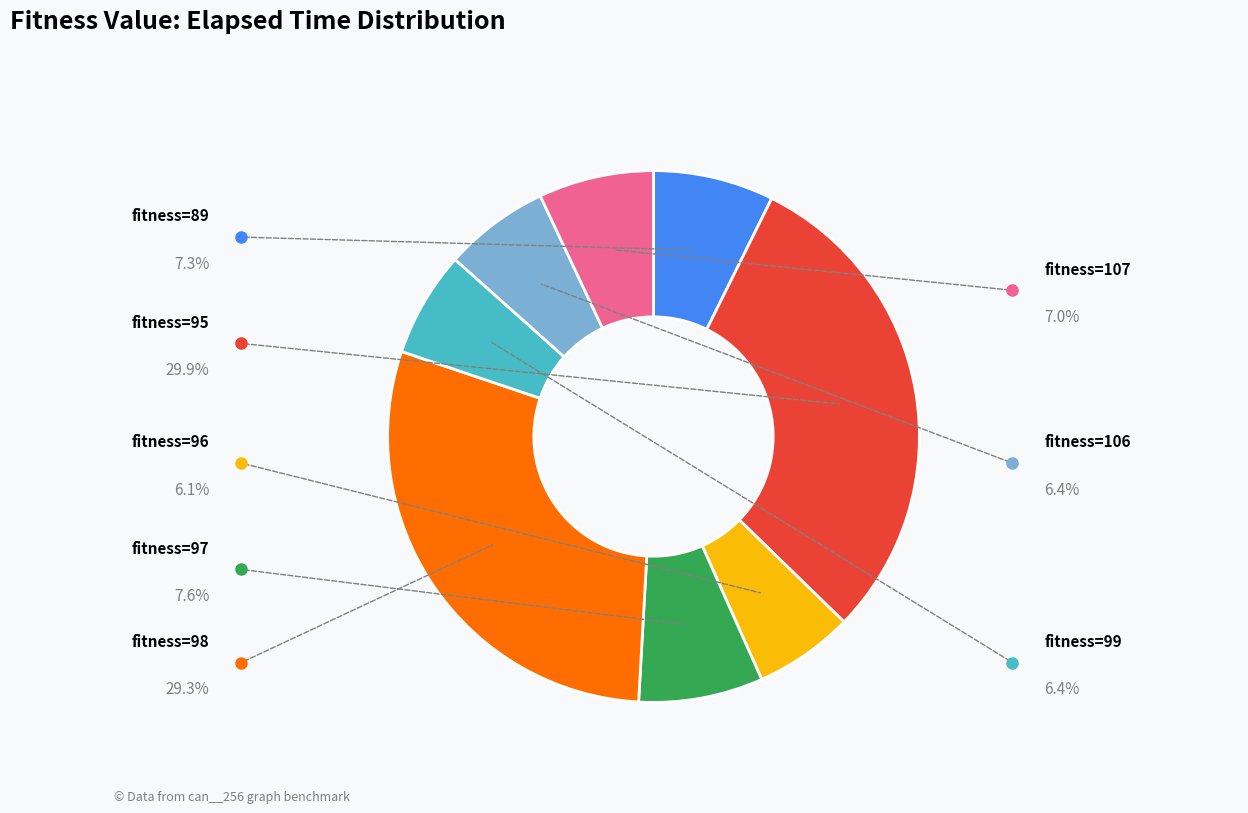

Does any single category account for the majority?

No